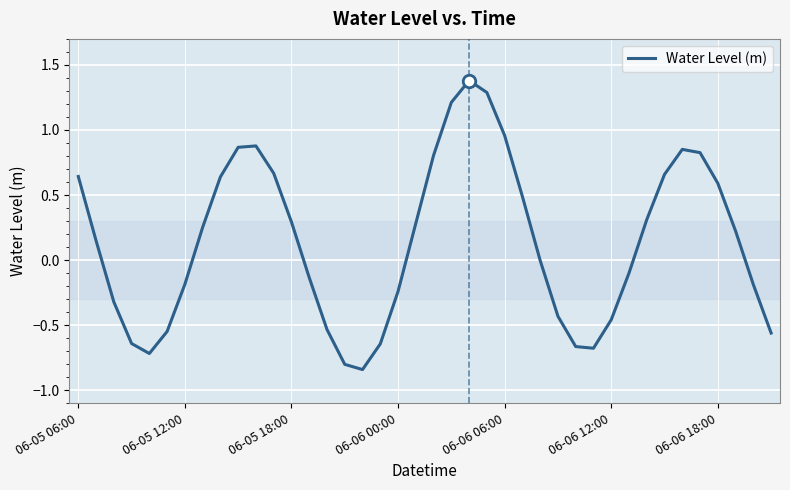

What is the difference between the maximum and minimum values?

2.2